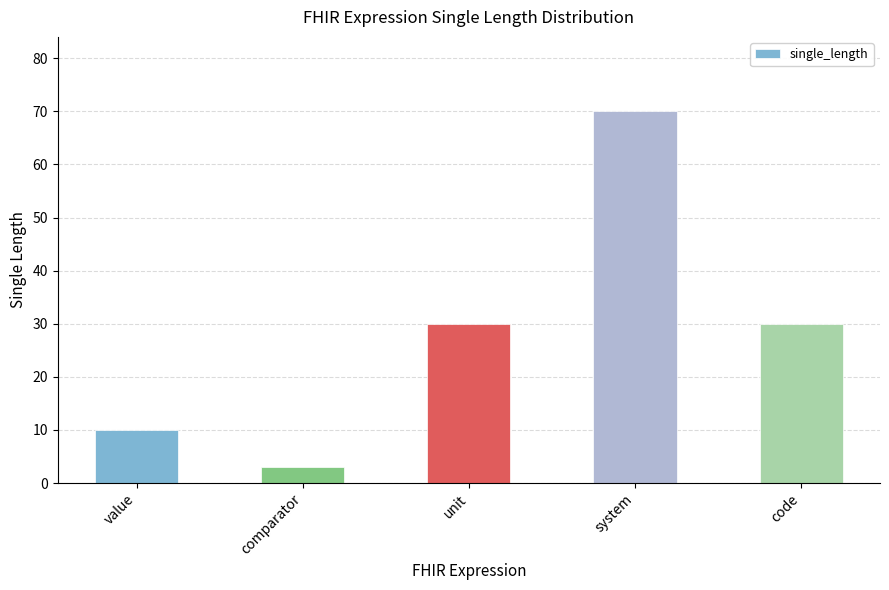

What is the ratio of the value at value to the value at unit?

0.3